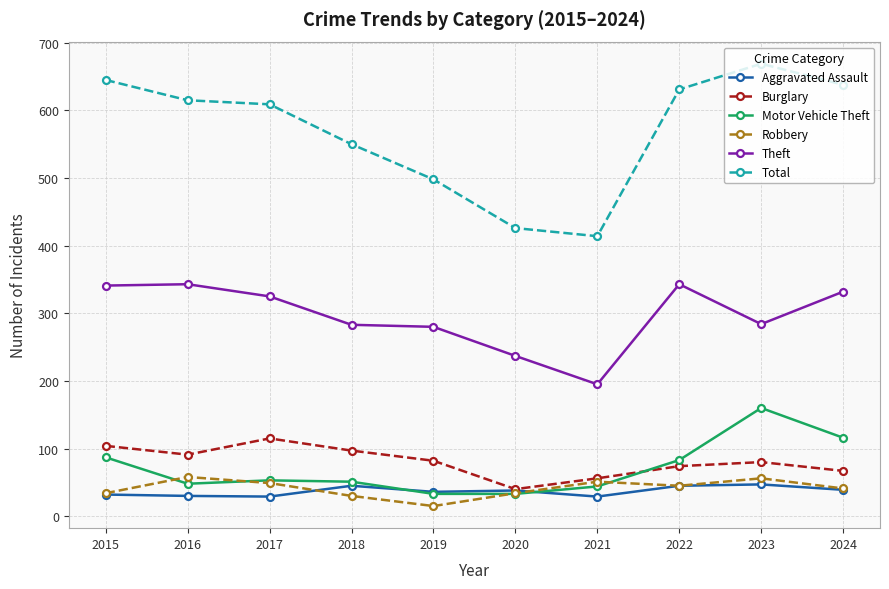

Which series has the largest total across all categories?

Total